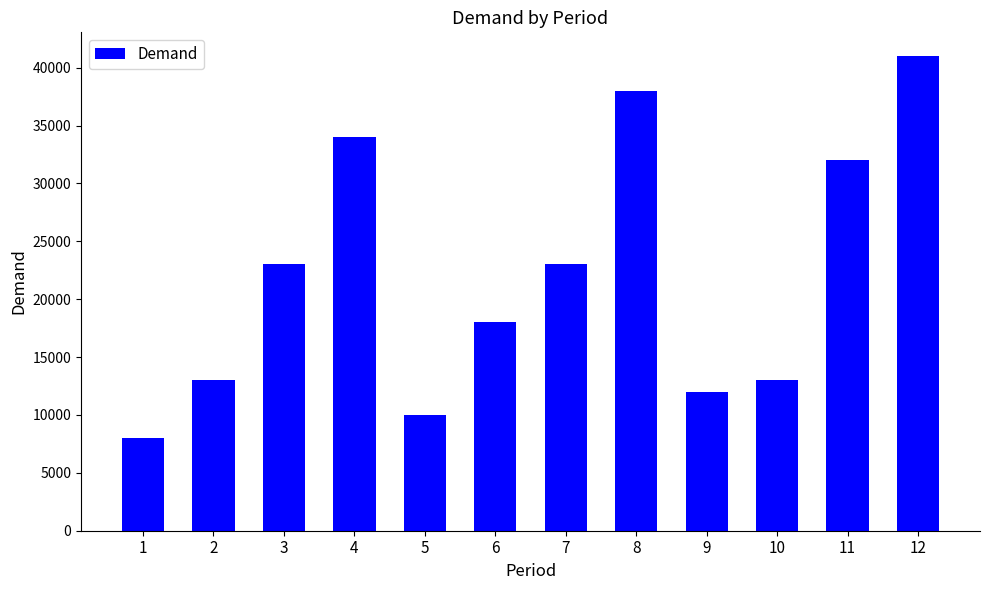

What value does the data have at 10?

13000